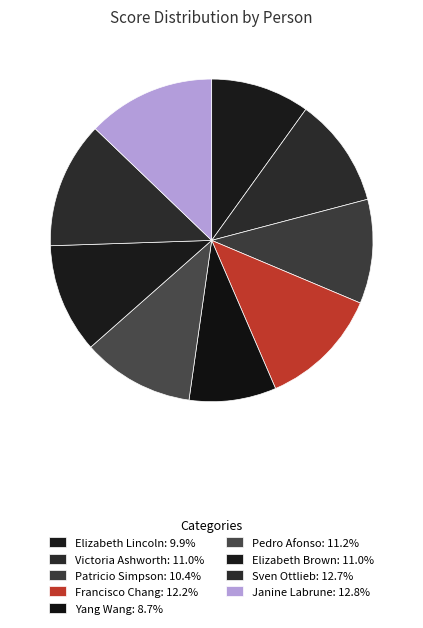

To the nearest percent, what is the difference between the largest and smallest slice percentages?

4%